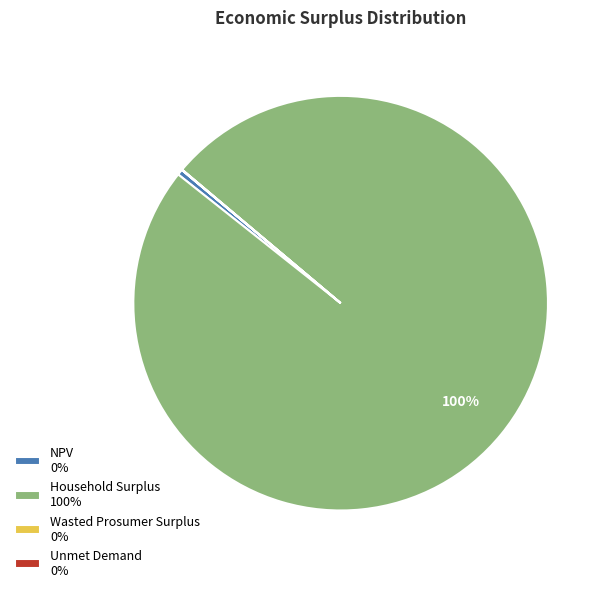

What is the largest slice in the pie chart?

Household Surplus